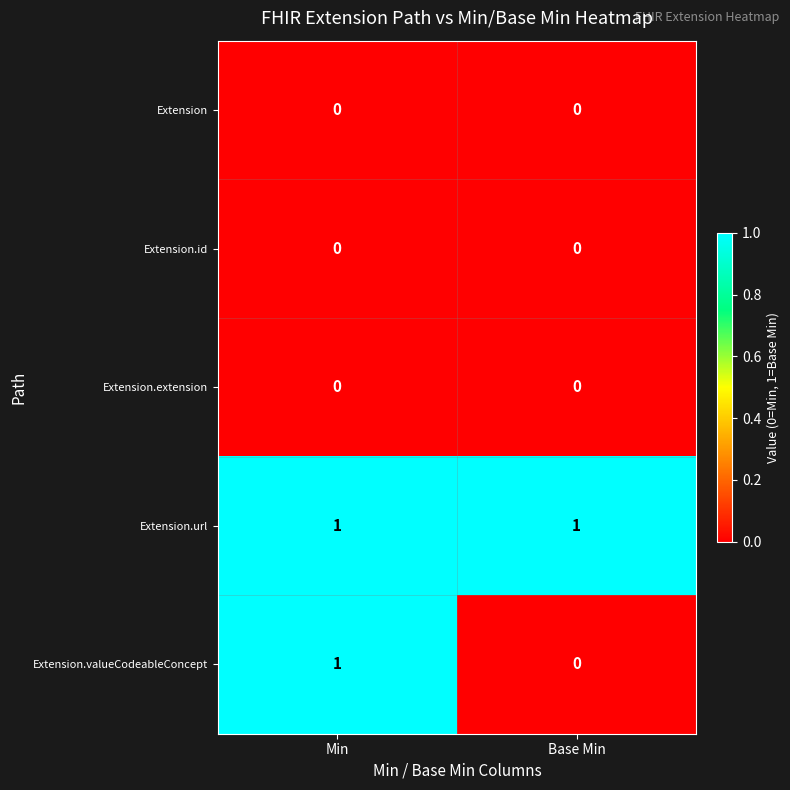

The Extension.valueCodeableConcept series shows 0 at Base Min. True or false?

True